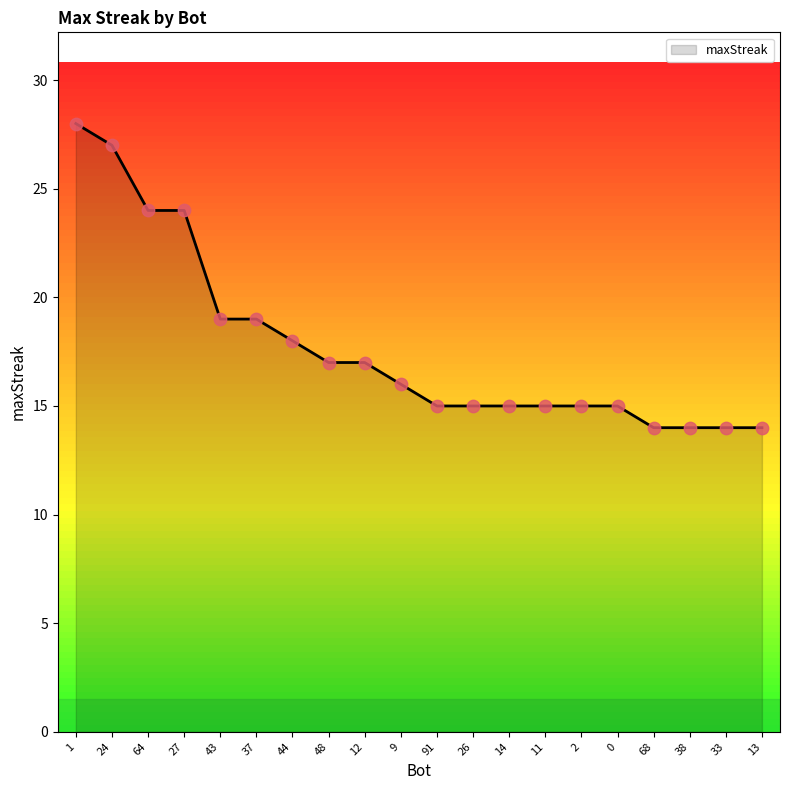

Approximately how many times larger is the value at 2 compared to 68?

1.1